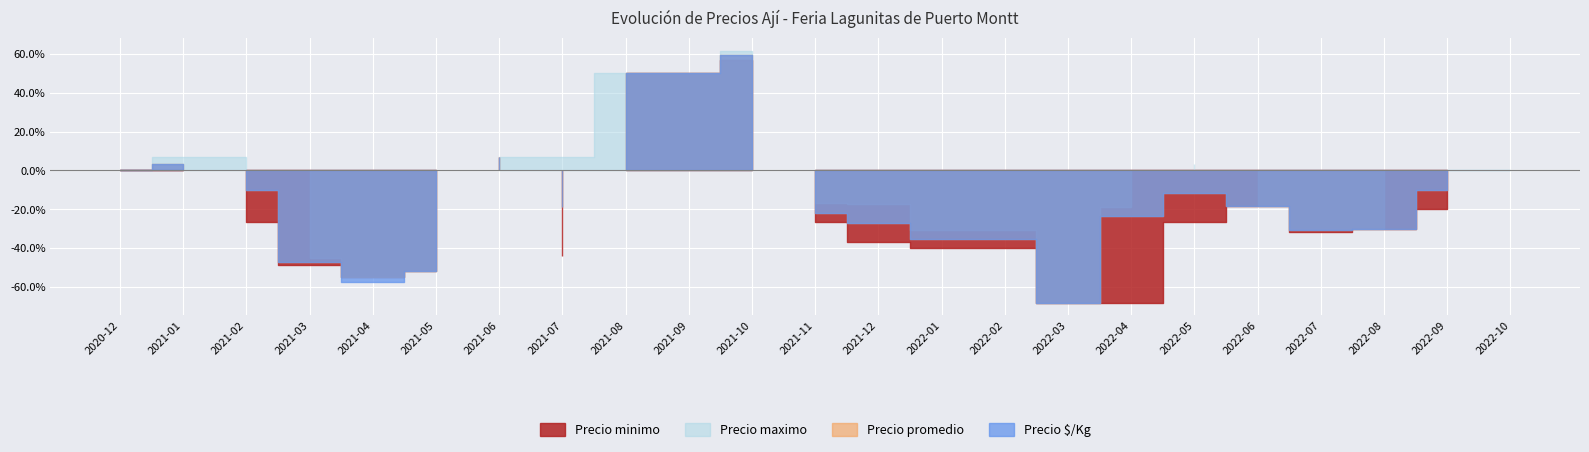

How many series are shown in this chart?

4